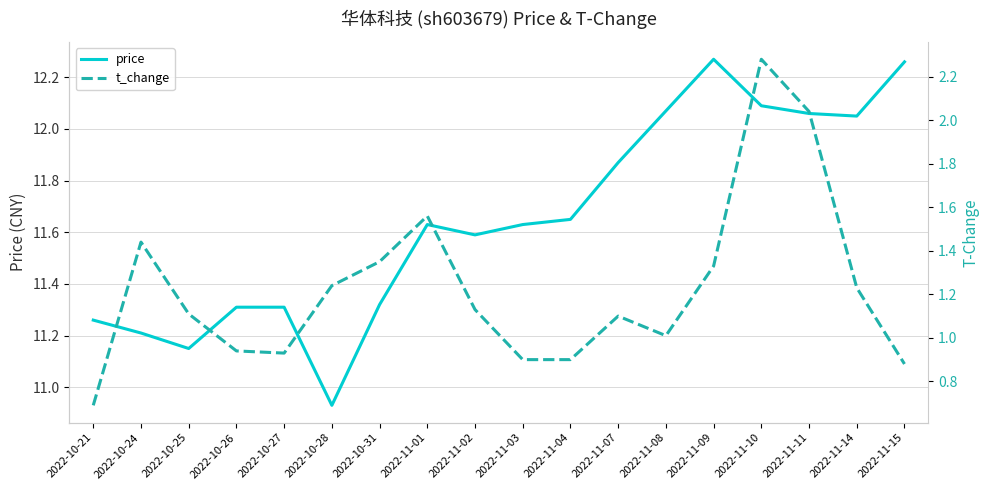

Reading left to right, extract all data points from this chart.

price: 2022-10-21=11.3	2022-10-24=11.2	2022-10-25=11.2	2022-10-26=11.3	2022-10-27=11.3	2022-10-28=10.9	2022-10-31=11.3	2022-11-01=11.6	2022-11-02=11.6	2022-11-03=11.6	2022-11-04=11.7	2022-11-07=11.9	2022-11-08=12.1	2022-11-09=12.3	2022-11-10=12.1	2022-11-11=12.1	2022-11-14=12.1	2022-11-15=12.3
t_change: 2022-10-21=0.7	2022-10-24=1.4	2022-10-25=1.1	2022-10-26=0.9	2022-10-27=0.9	2022-10-28=1.2	2022-10-31=1.4	2022-11-01=1.6	2022-11-02=1.1	2022-11-03=0.9	2022-11-04=0.9	2022-11-07=1.1	2022-11-08=1.0	2022-11-09=1.3	2022-11-10=2.3	2022-11-11=2.0	2022-11-14=1.2	2022-11-15=0.9